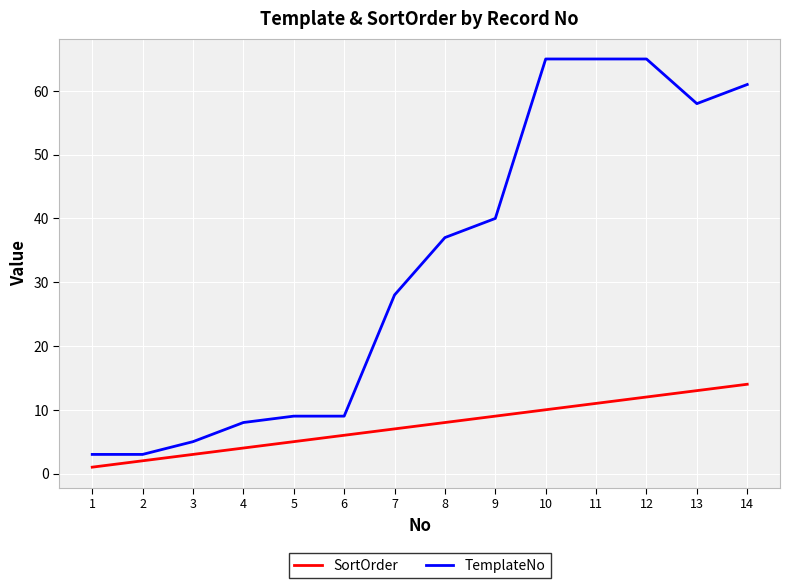

What is the difference between the maximum and minimum values in the TemplateNo series?

62